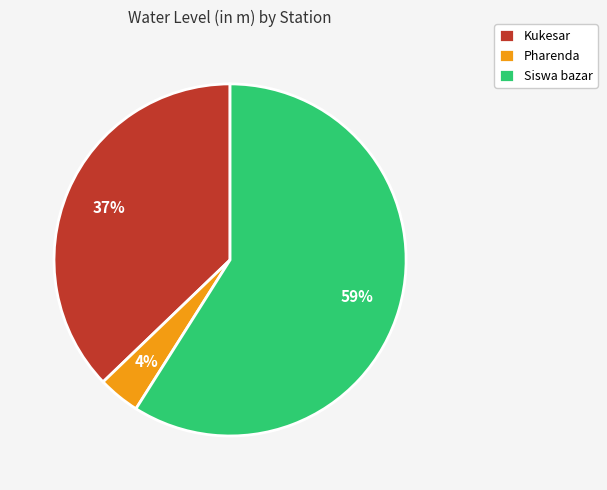

To the nearest percent, what is the difference between the largest and smallest slice percentages?

55%